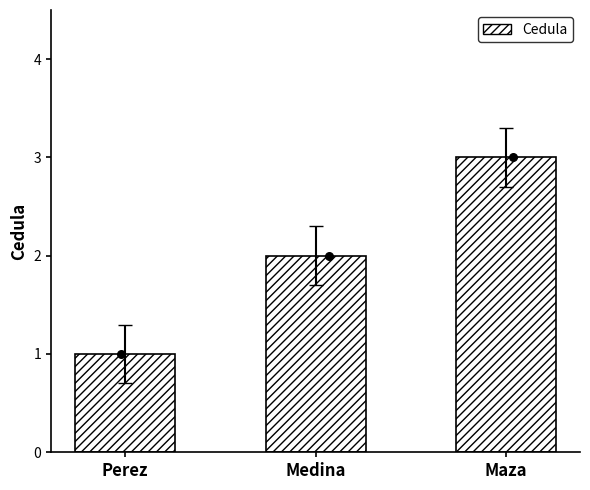

Between Maza and Perez, which is larger?

Maza